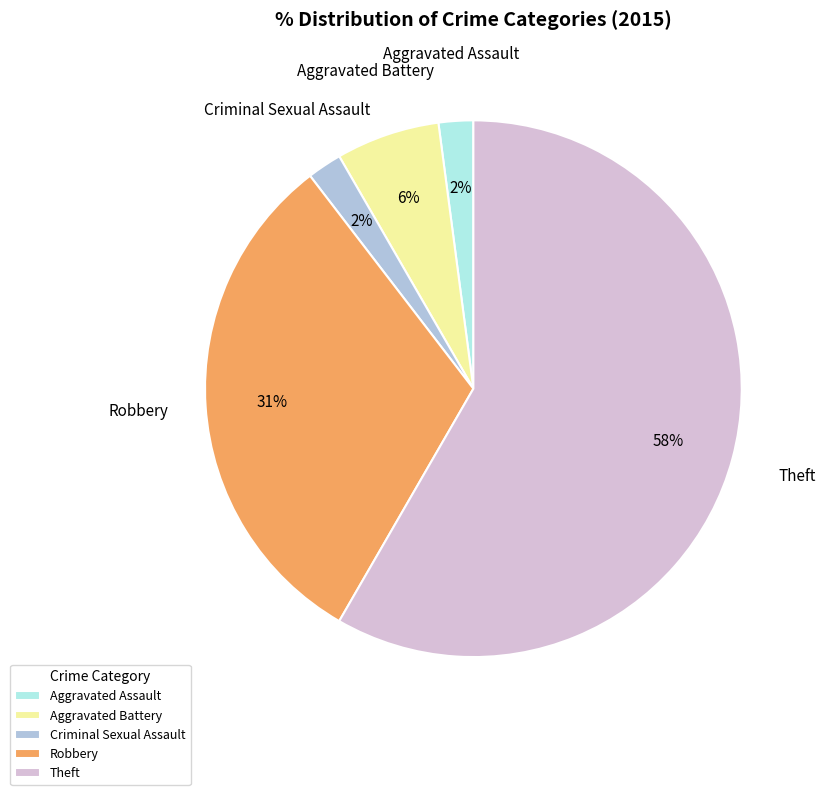

Is the sum of Theft and Criminal Sexual Assault greater than half?

Yes